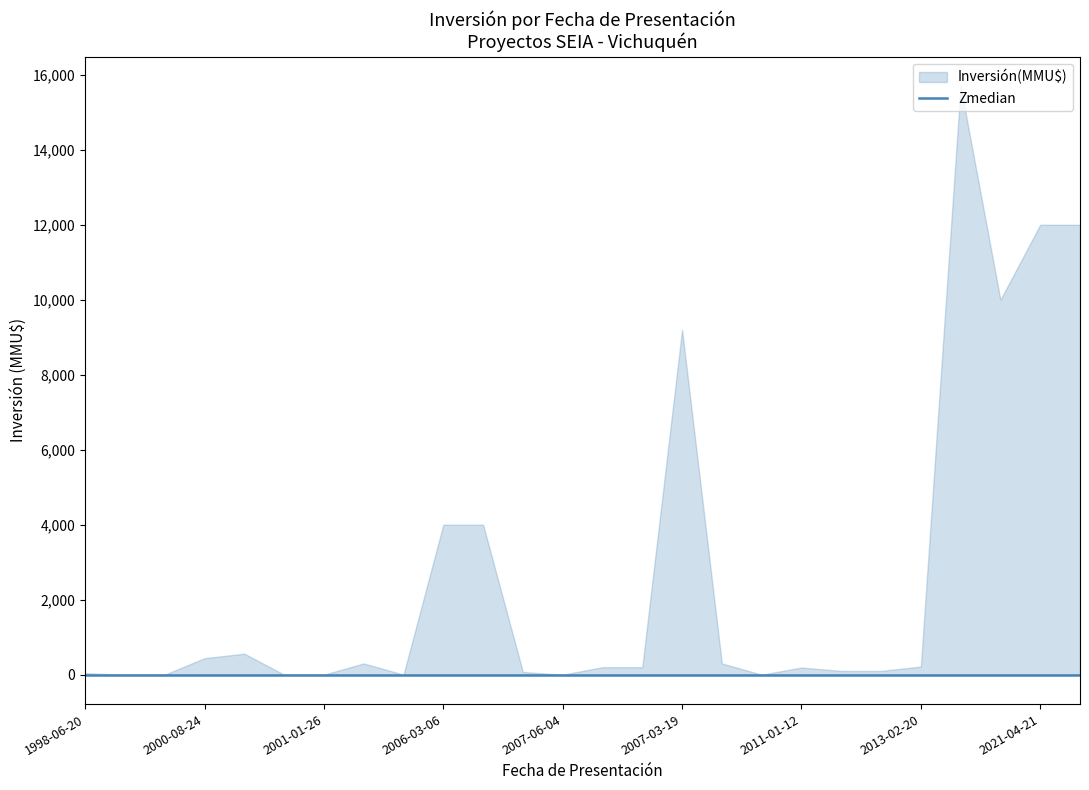

What is the difference between the highest and lowest values at 2020-12-11?

15695